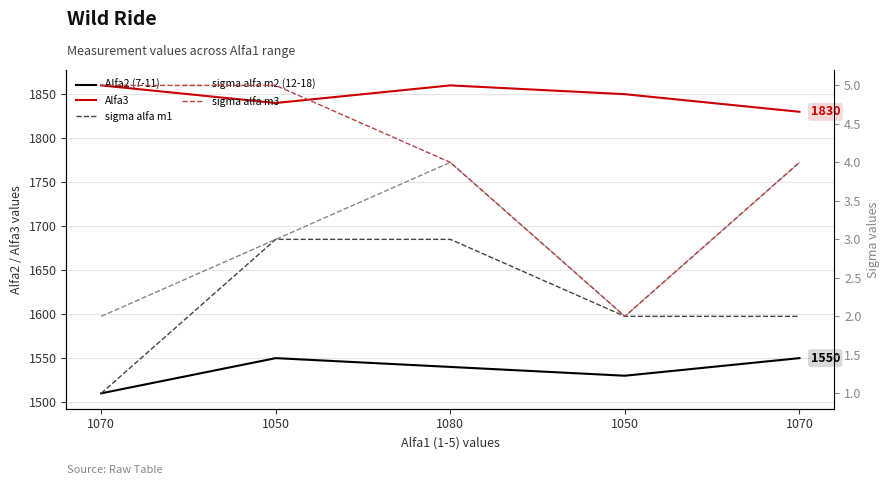

What is the greatest value displayed?

1860